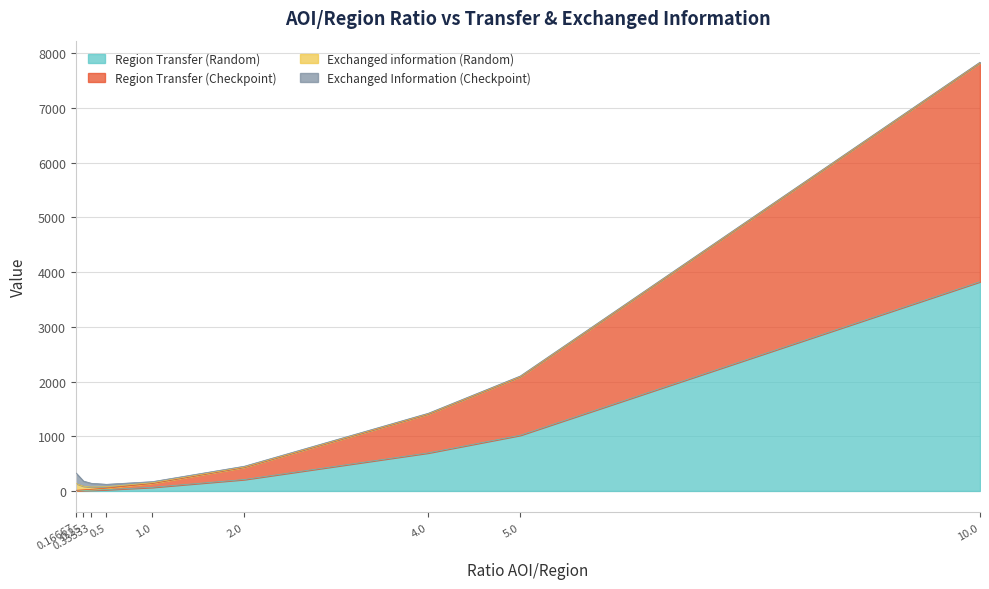

What are all the series names shown in the legend?

Region Transfer (Random), Region Transfer (Checkpoint), Exchanged information (Random), Exchanged Information (Checkpoint)